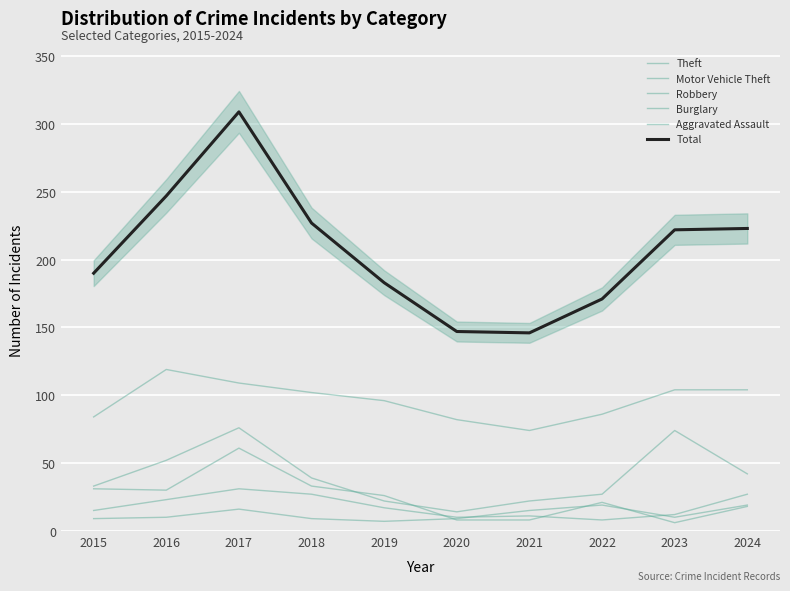

Reading right to left, list all the values displayed in this chart.

Theft: 104	104	86	74	82	96	102	109	119	84
Motor Vehicle Theft: 42	74	27	22	14	22	39	76	52	33
Robbery: 27	12	8	11	10	17	27	31	23	15
Burglary: 18	6	21	8	8	26	33	61	30	31
Aggravated Assault: 19	10	19	15	9	7	9	16	10	9
Total: 223	222	171	146	147	183	227	309	247	190